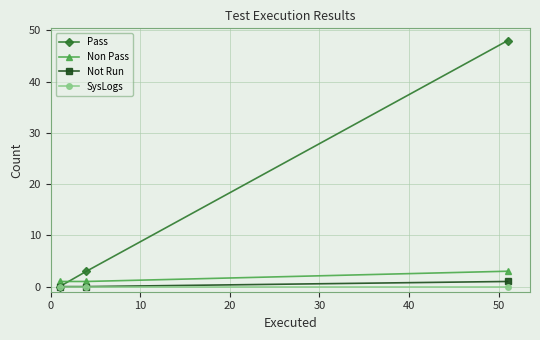

What are all the series names shown in the legend?

Pass, Non Pass, Not Run, SysLogs